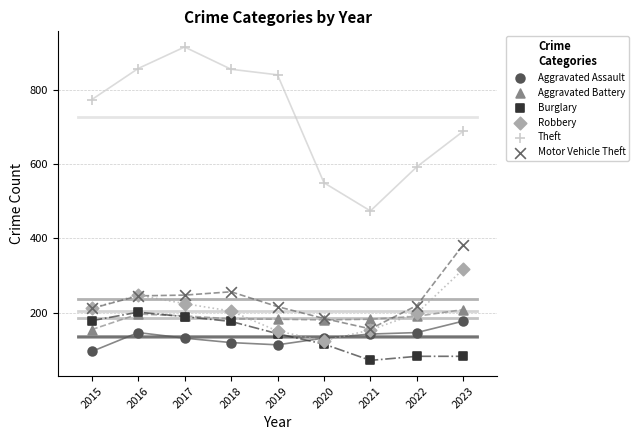

What are all the series names shown in the legend?

Aggravated Assault, Aggravated Battery, Burglary, Robbery, Theft, Motor Vehicle Theft